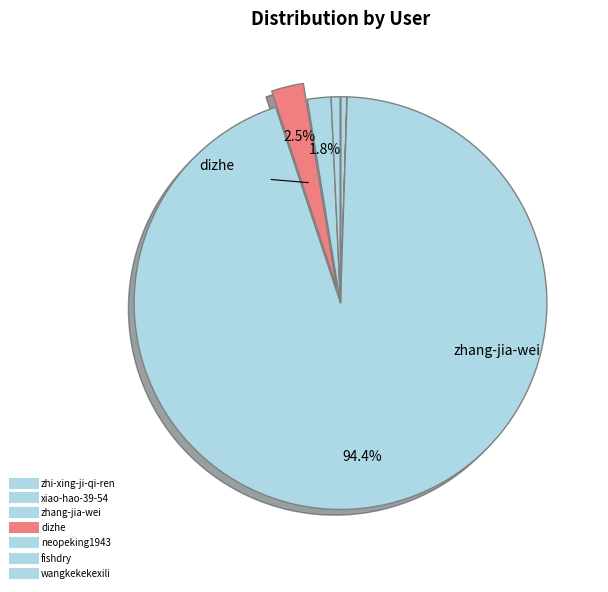

How many slices are in this pie chart?

7